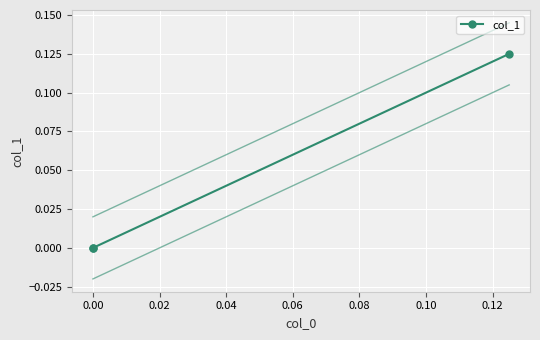

What is the sum of the values at 0.02 and −0.02?

0.1